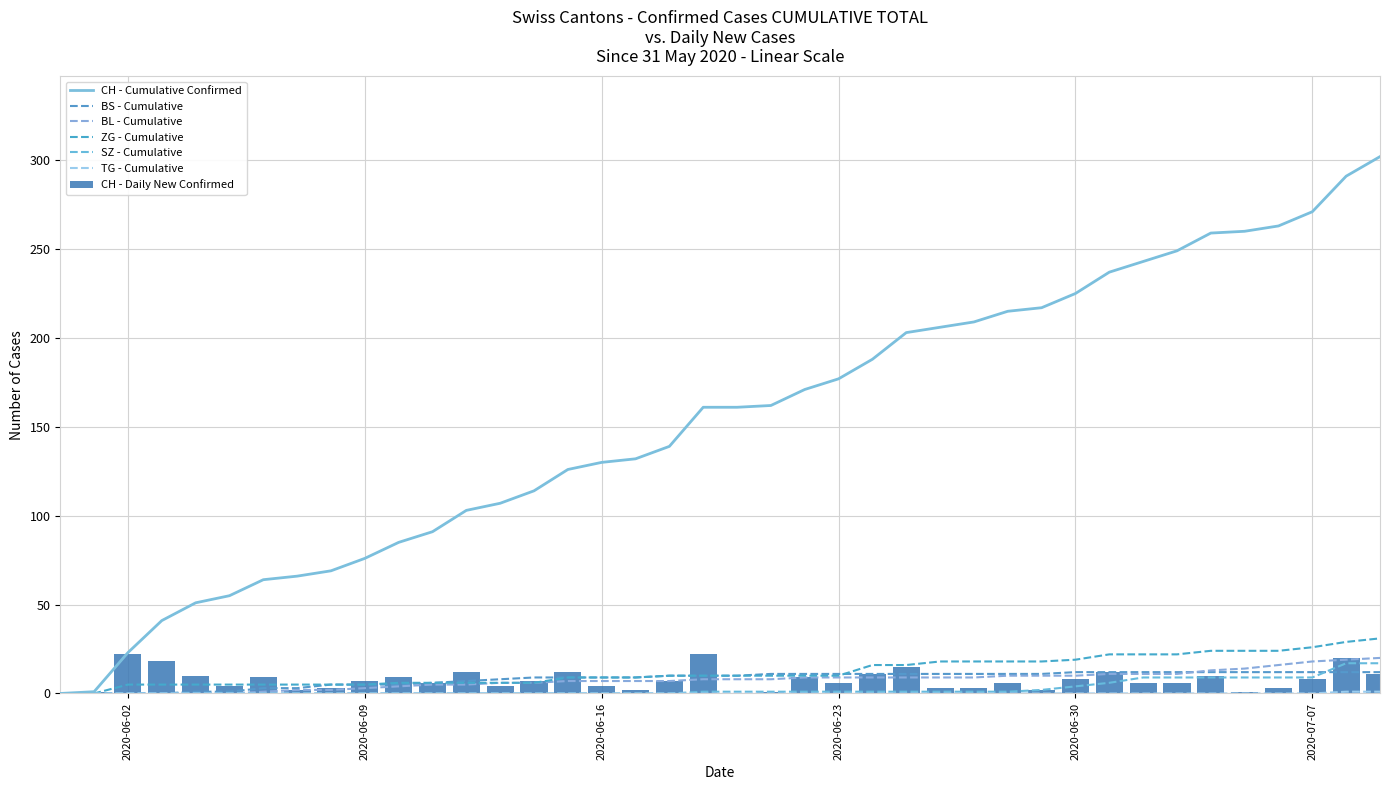

What is the difference between the maximum and minimum values in the SZ series?

17